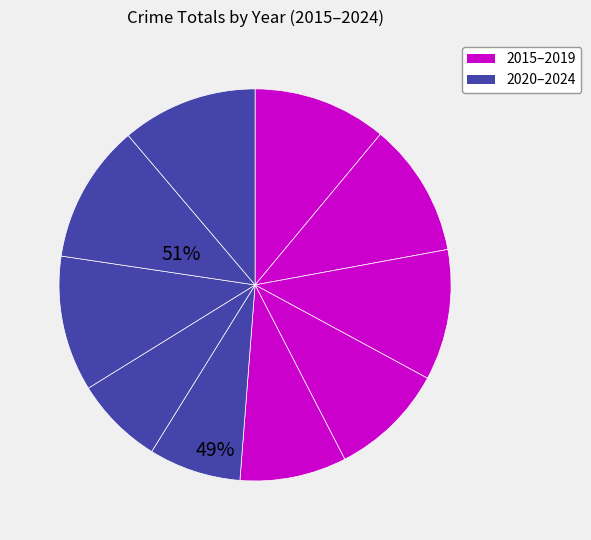

How many segments does this pie chart have?

10